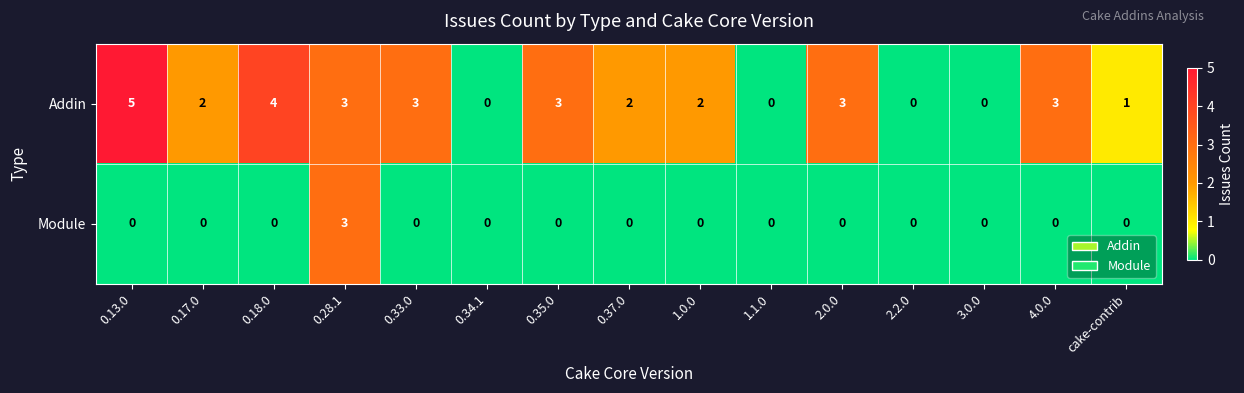

Which series has the widest spread of values?

Addin